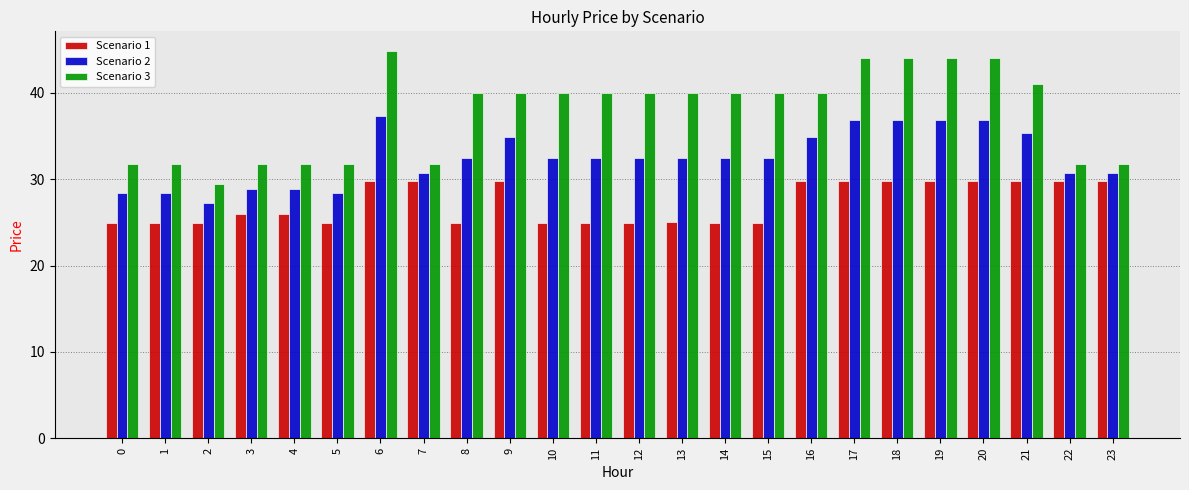

How many bars are there in each group?

3